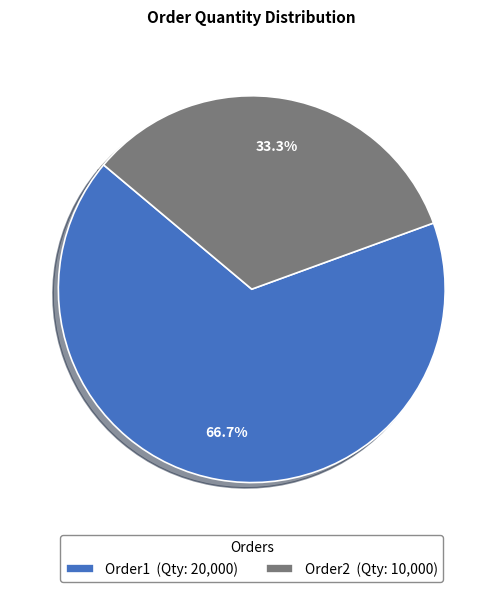

How many slices are in this pie chart?

2